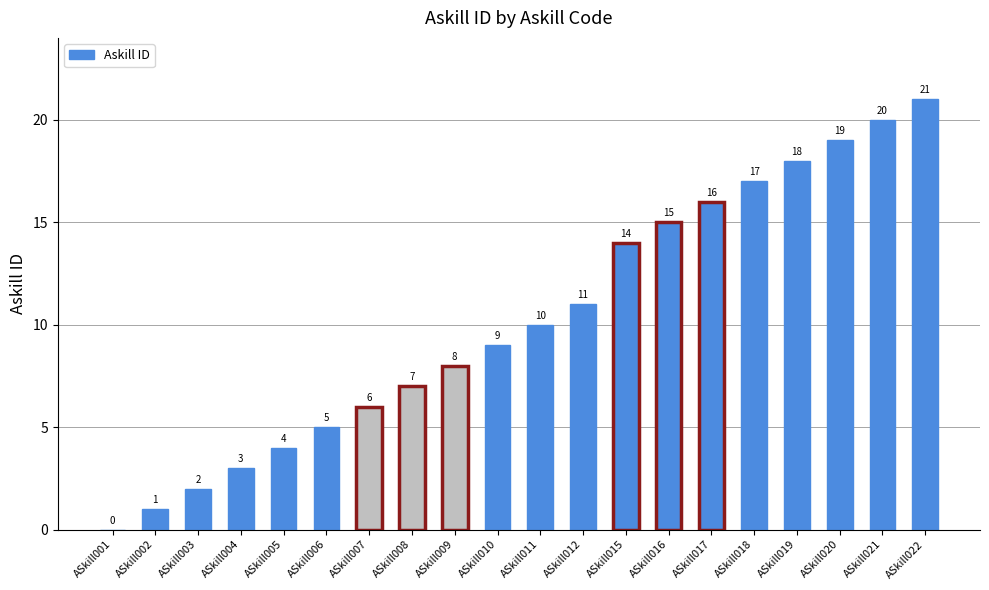

At which label is the value closest to 10?

ASkill011